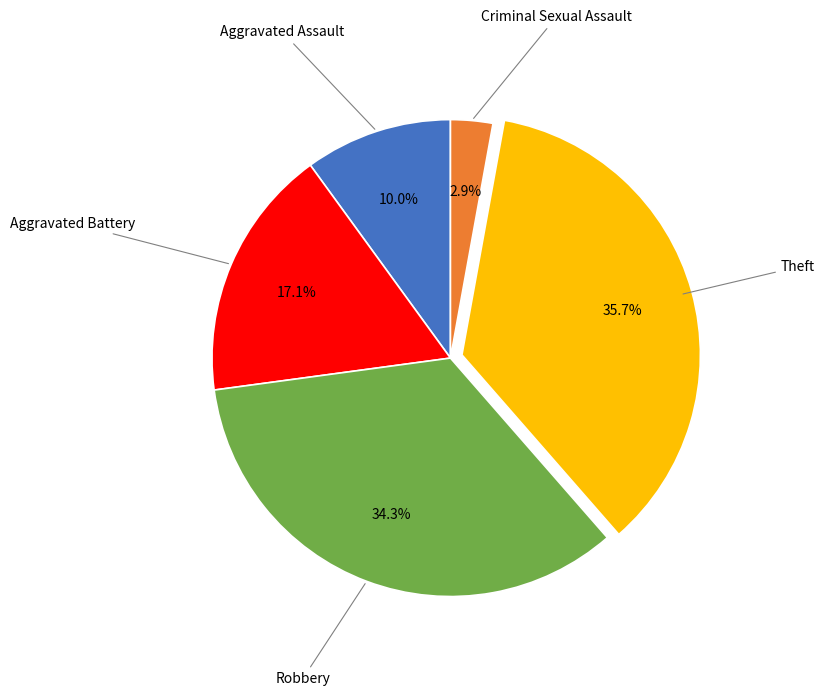

What is the ratio of the value at Theft to the value at Robbery?

1.0